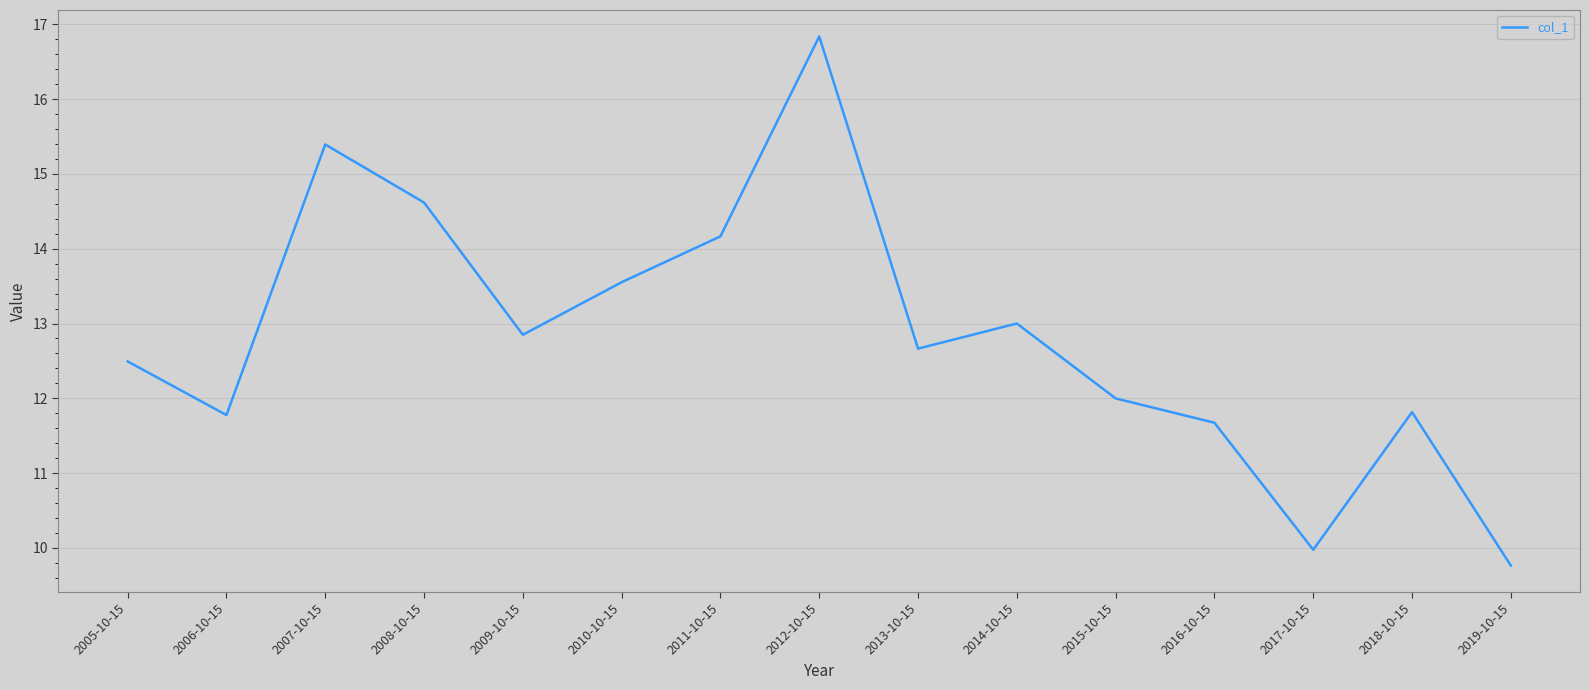

What is the difference between the second highest and second lowest values?

5.4